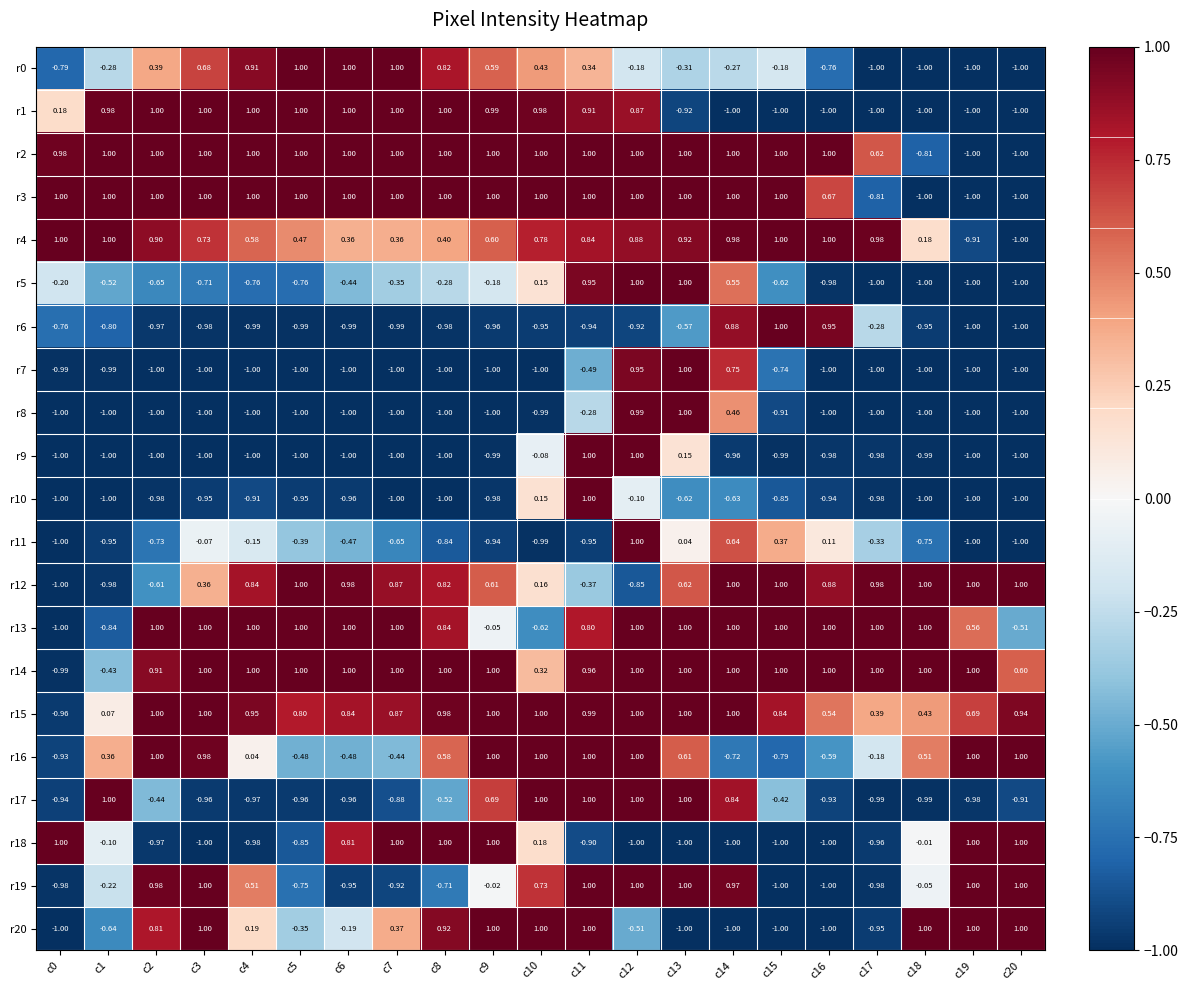

Is the value of r4 at c12 greater than the value of r20 at c5?

Yes